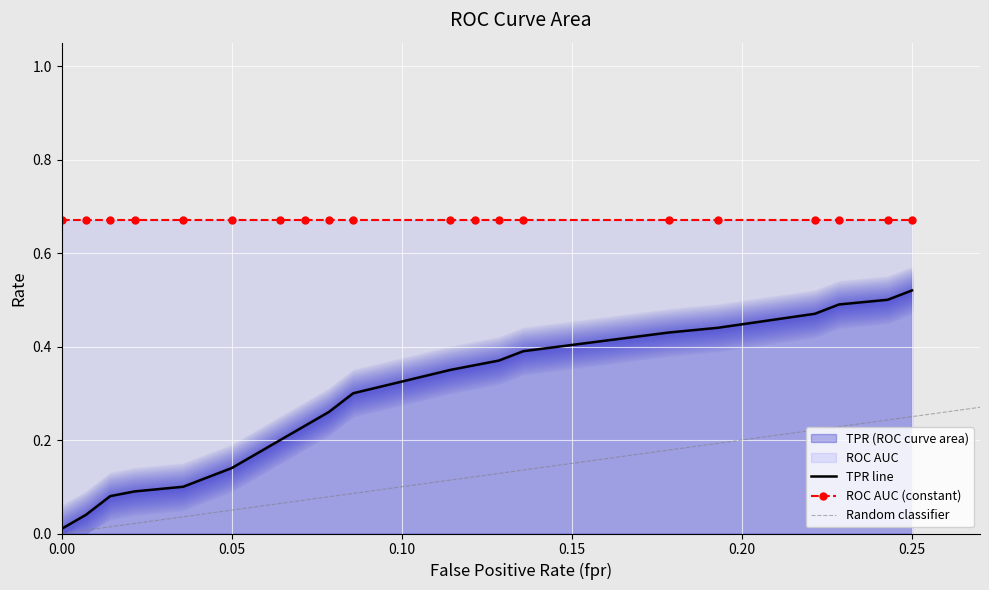

True or false: fpr and roc_auc cross at least once.

False